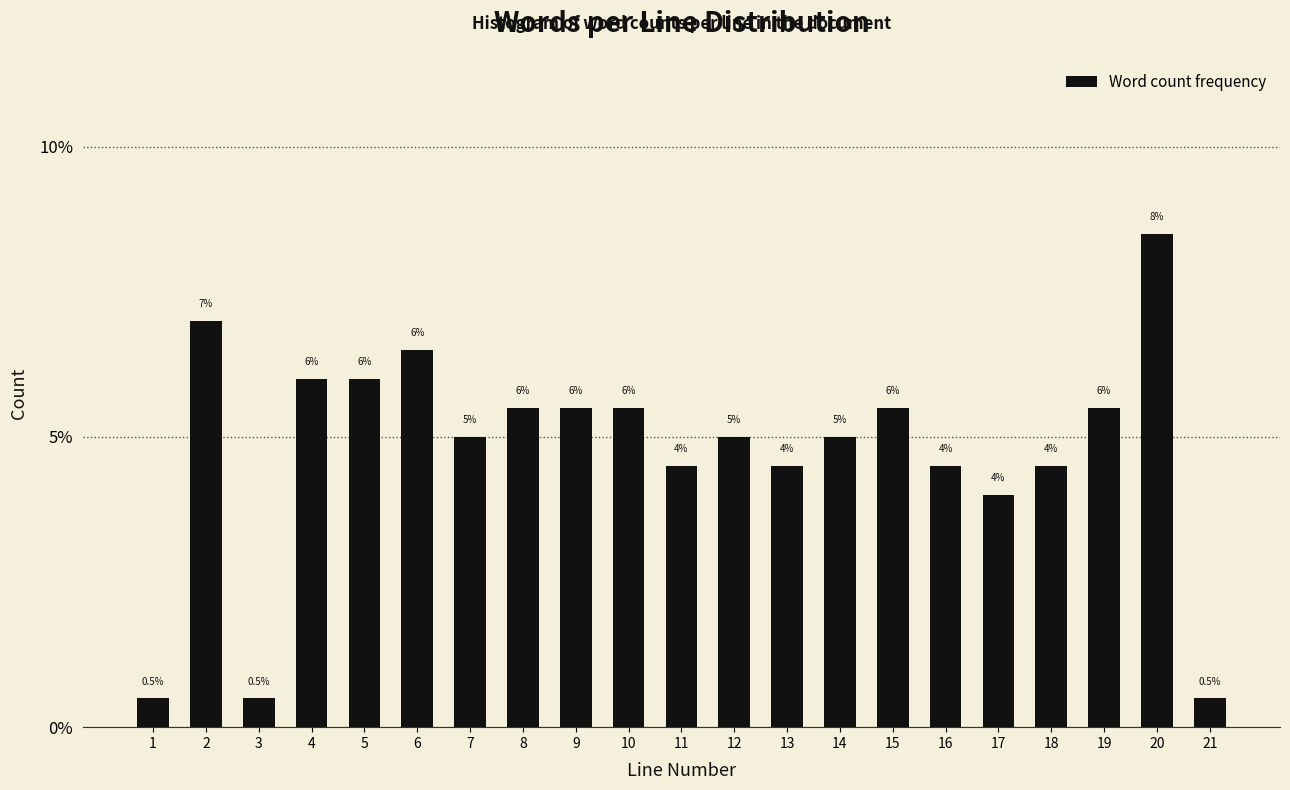

Reading left to right, list all the values displayed in this chart.

0.5	7.0	0.5	6.0	6.0	6.5	5.0	5.5	5.5	5.5	4.5	5.0	4.5	5.0	5.5	4.5	4.0	4.5	5.5	8.5	0.5